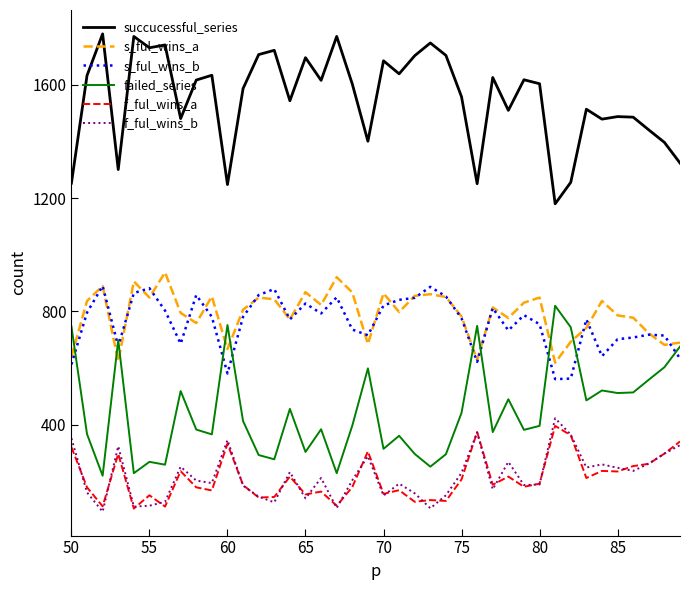

True or false: s_ful_wins_a and f_ful_wins_a cross at least once.

False